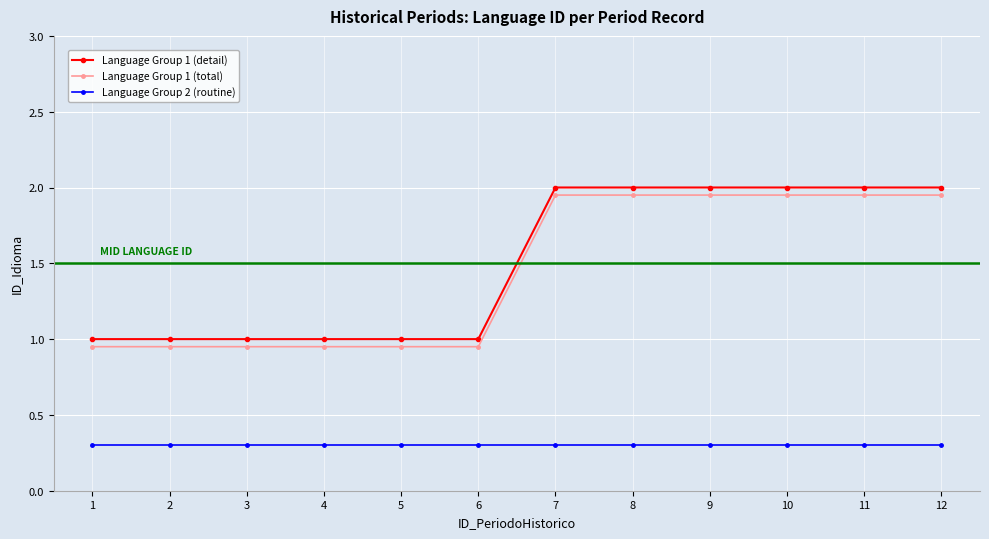

True or false: Language Group 2 (routine) and Language Group 1 (detail) cross at least once.

False